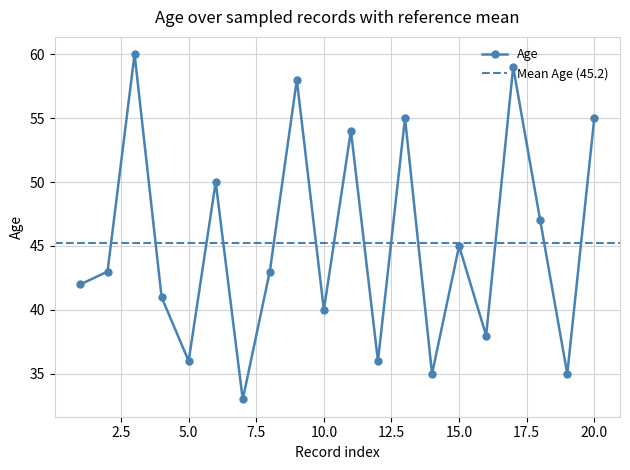

Is this an area chart (filled region under the line)?

No